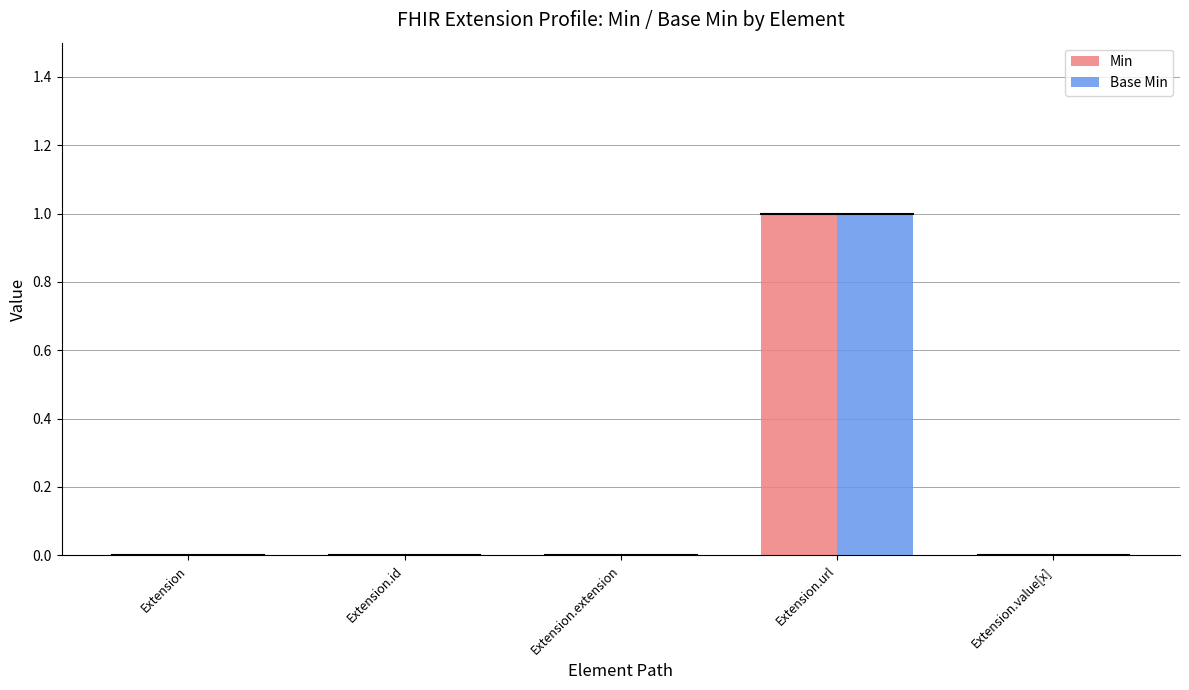

True or false: Base Min has a value of 0 at Extension.value[x].

True